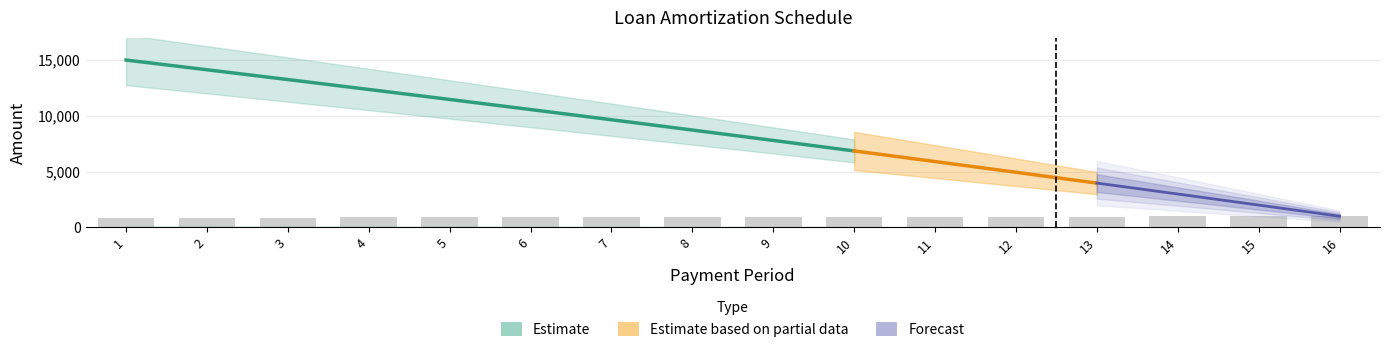

The Capital series shows 14130.8 at 2. True or false?

True